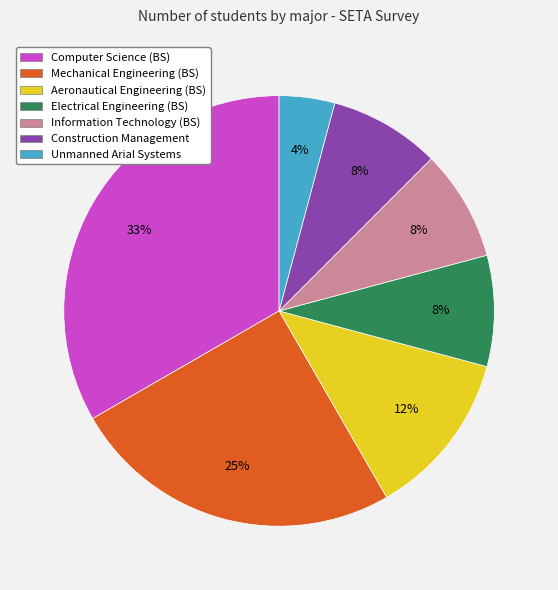

Is the sum of Computer Science (BS) and Aeronautical Engineering (BS) greater than half?

No